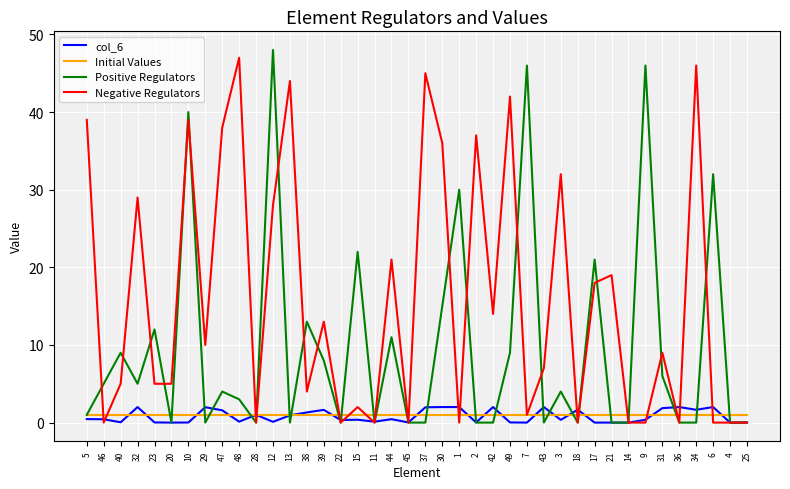

What is the maximum value for Negative Regulators?

47.0